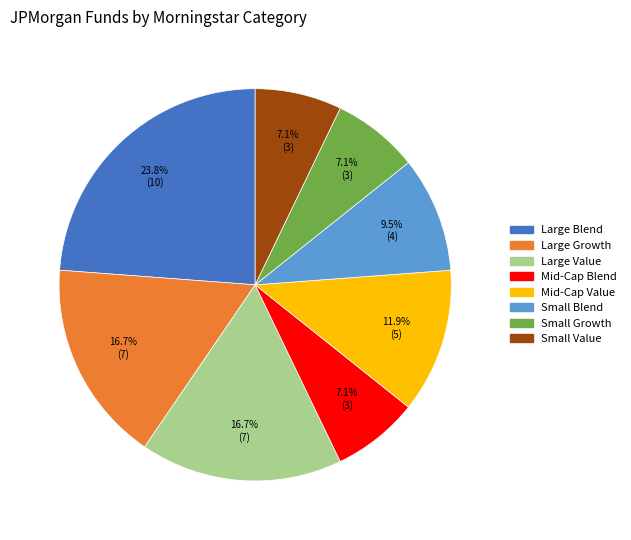

True or false: Mid-Cap Blend accounts for 1% of the total.

False